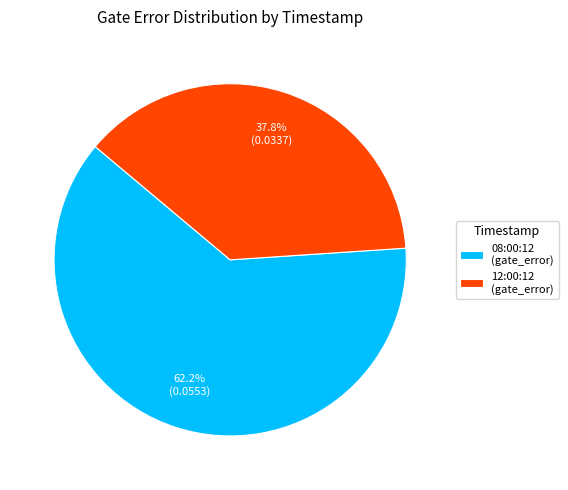

What is the largest slice in the pie chart?

08:00:12 (gate_error)